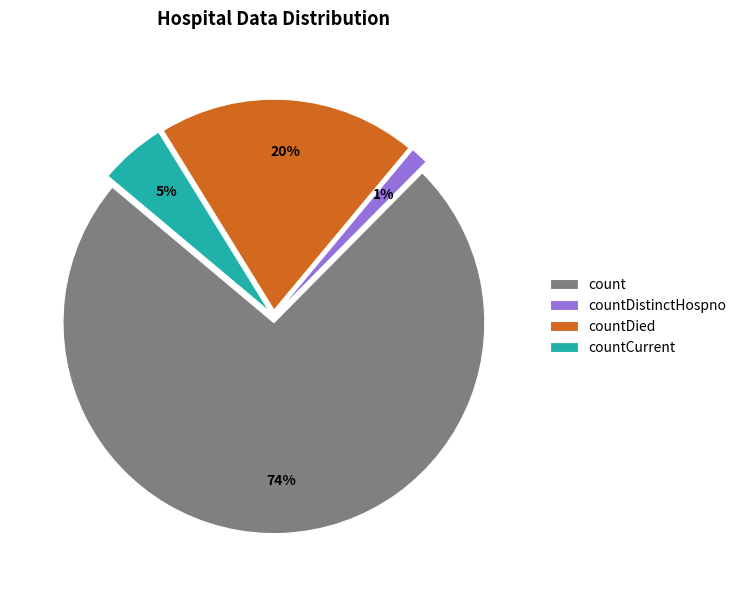

How many segments does this pie chart have?

4